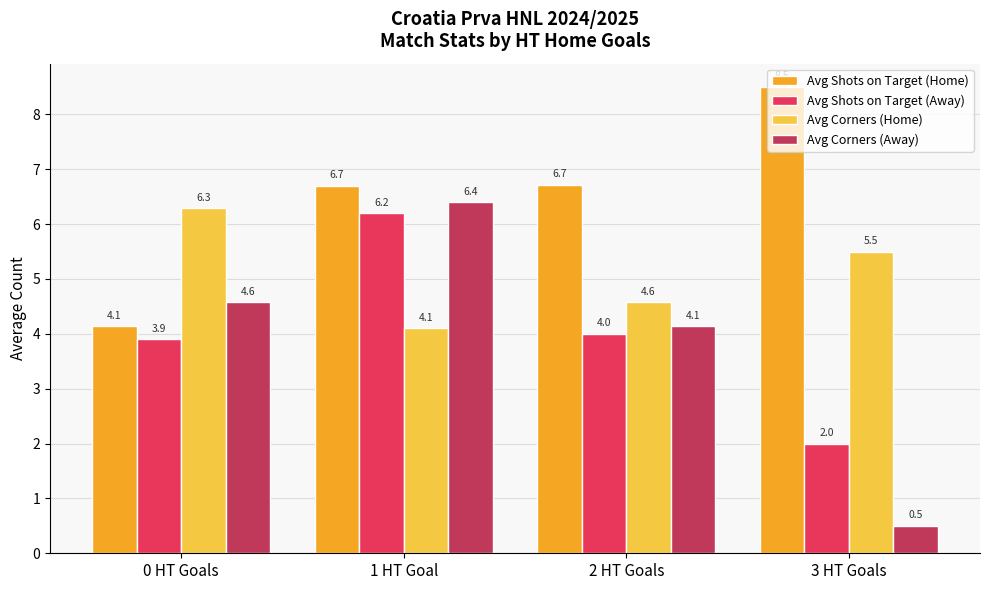

At how many categories does at least one series exceed 4?

4